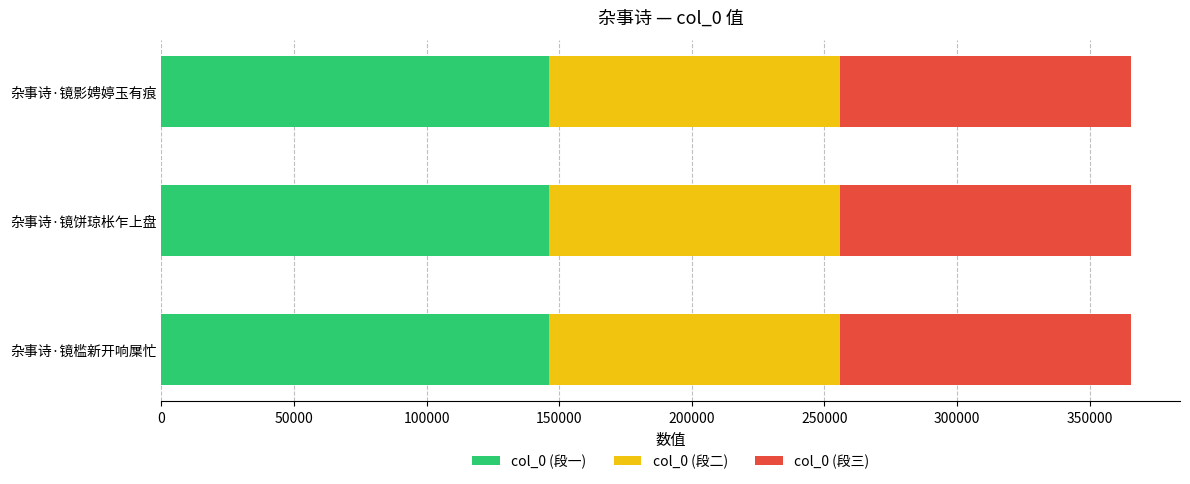

Count the number of data series in this chart.

3